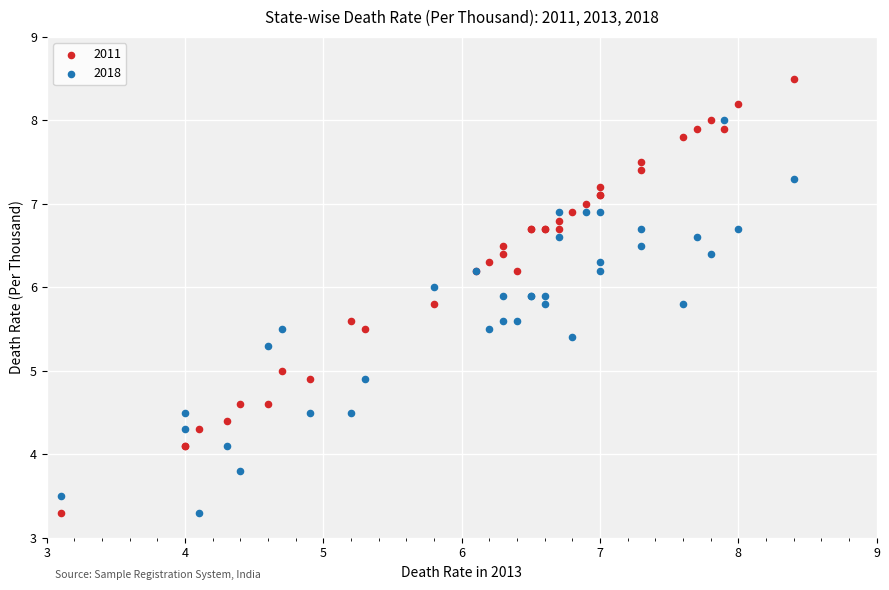

Which series has the widest spread of Y values?

2011